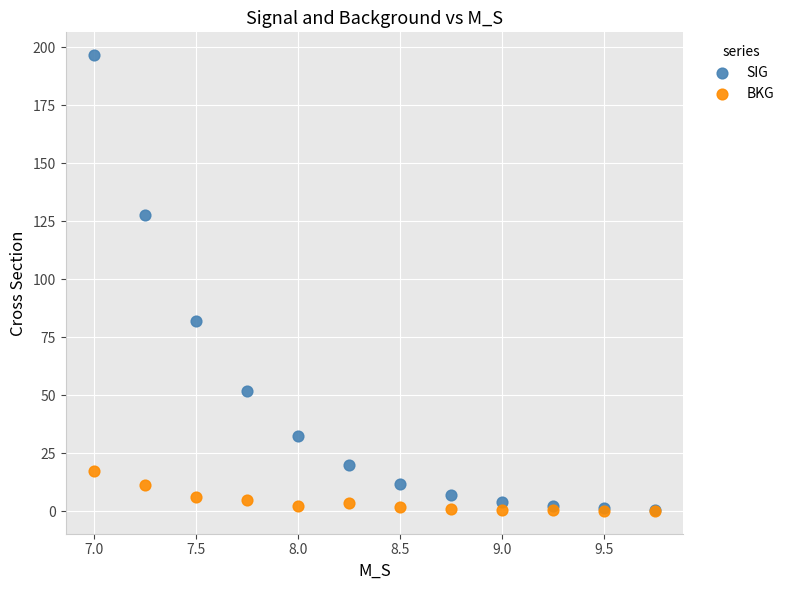

In the SIG series, what Y value is closest to 98?

81.8